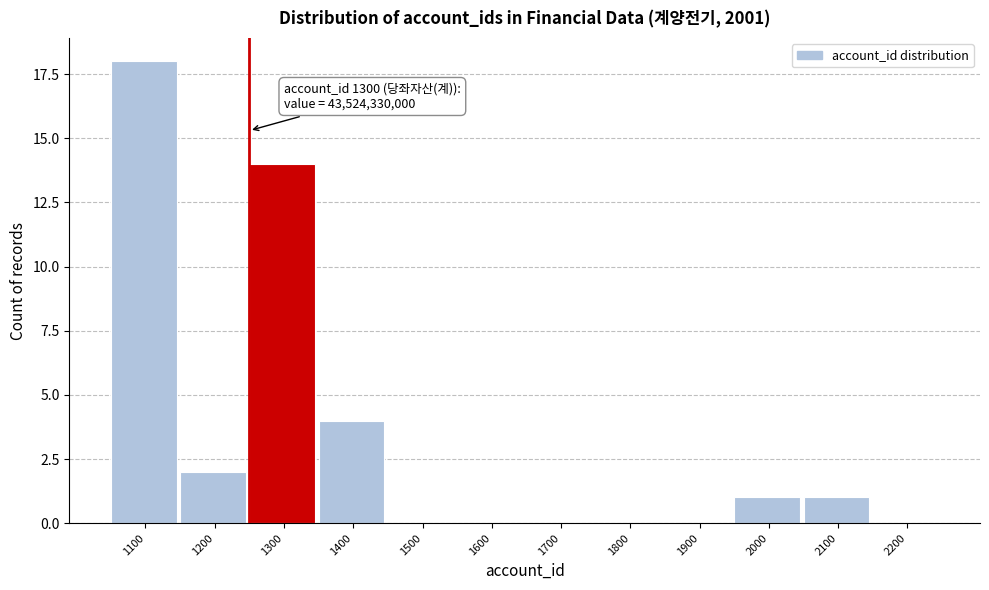

Reading left to right, extract all data points from this chart.

1100=18	1200=2	1300=14	1400=4	1500=0	1600=0	1700=0	1800=0	1900=0	2000=1	2100=1	2200=0